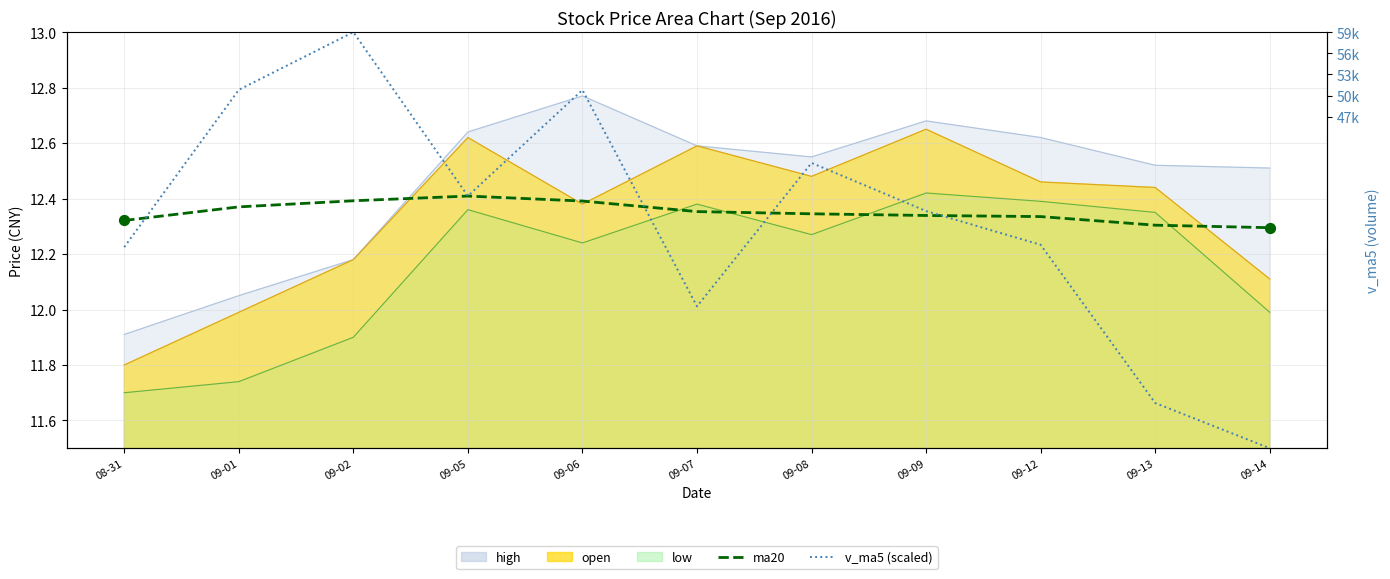

At how many categories does at least one series exceed 12?

11